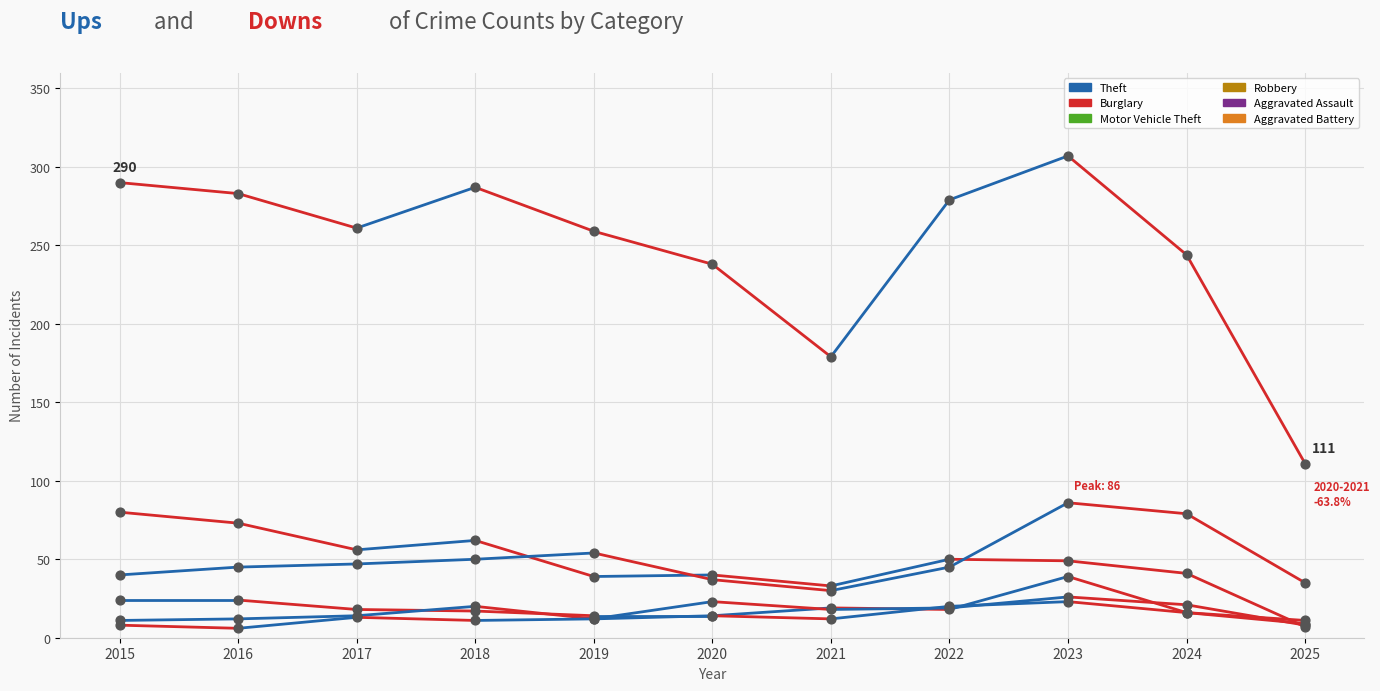

Which series has the widest spread of Y values?

Theft